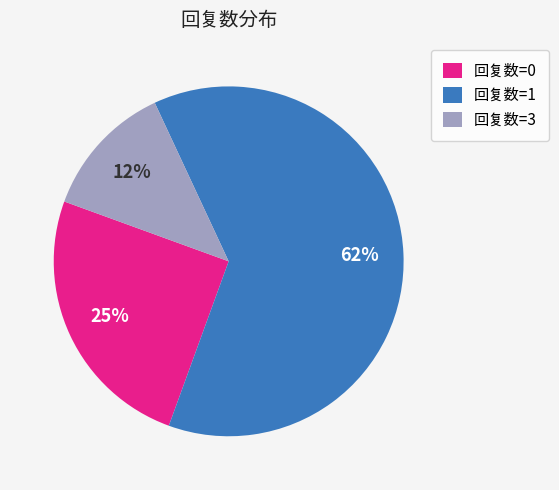

Is there a majority slice in this chart?

Yes